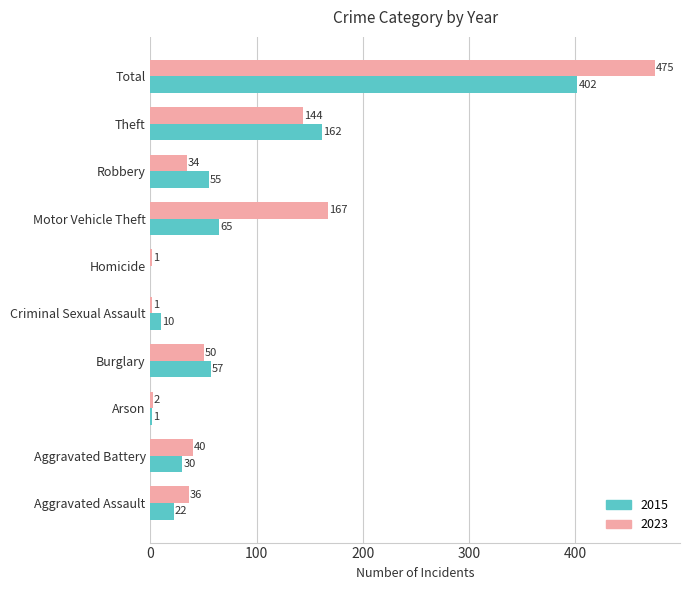

How many positive values does the 2015 series have?

9